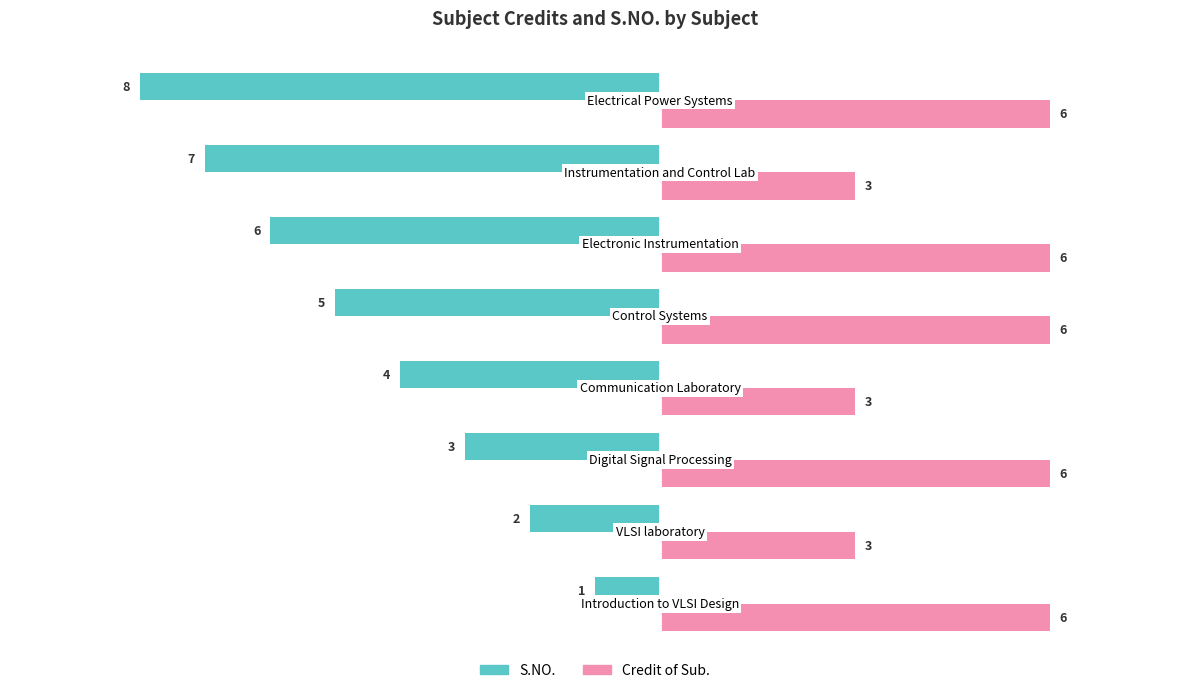

Count the number of data series in this chart.

2